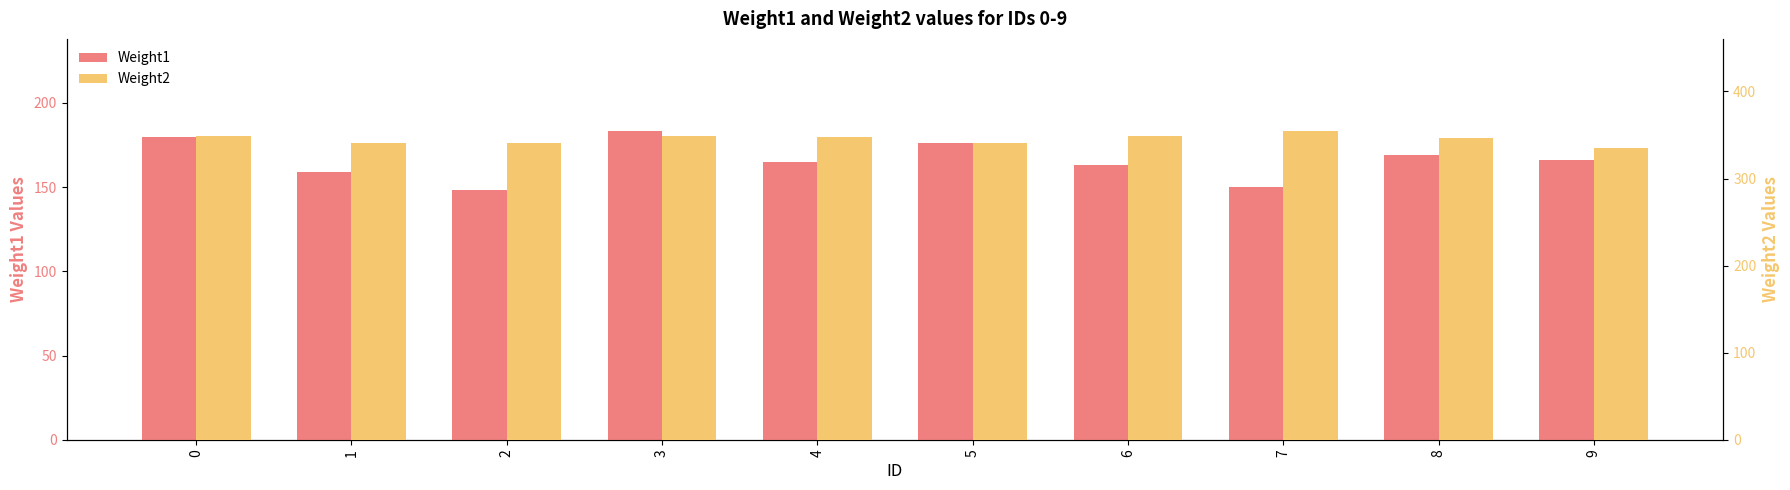

Which series changed the most between 5 and 7?

Weight1